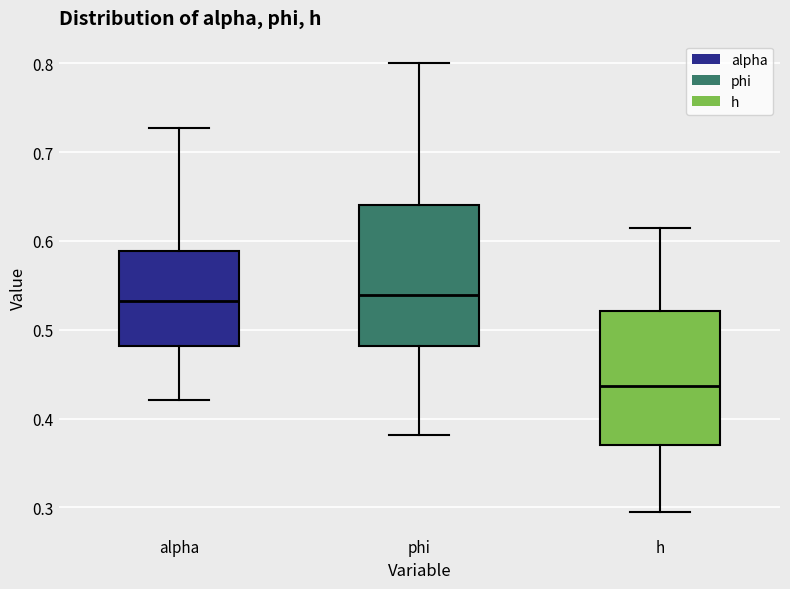

Where does the lower whisker of the box for h end on the y-axis? The values are not printed on the chart, so give them approximately, as read against the axis.

0.29